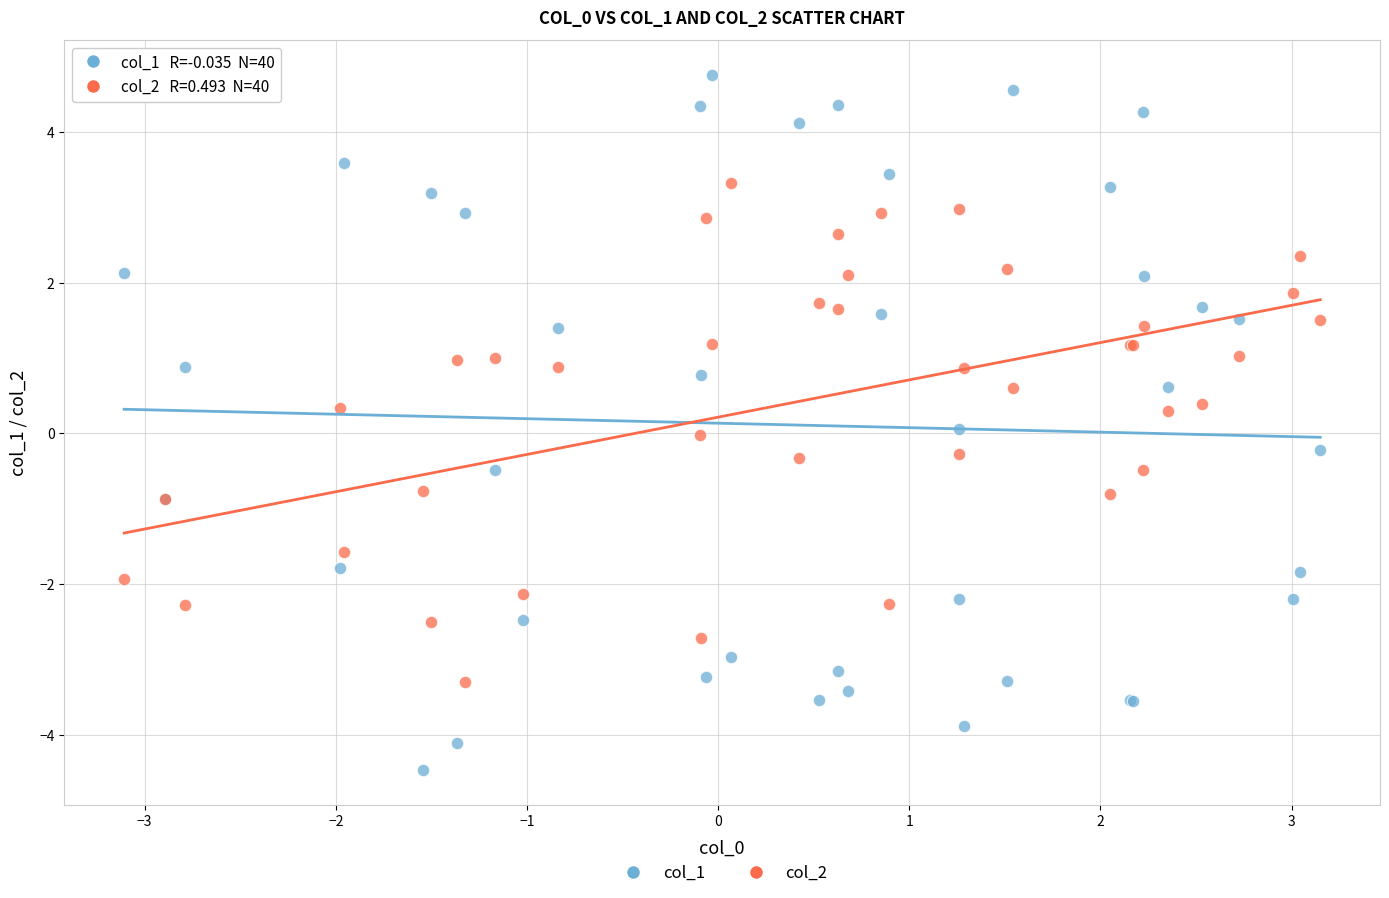

Which series reaches the minimum Y coordinate?

col_1